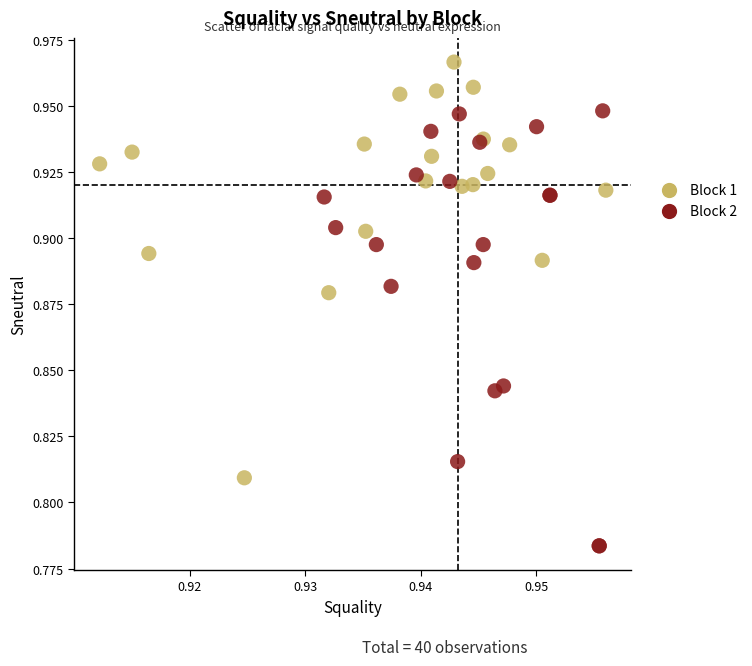

Which series reaches the maximum Y coordinate?

Block 1